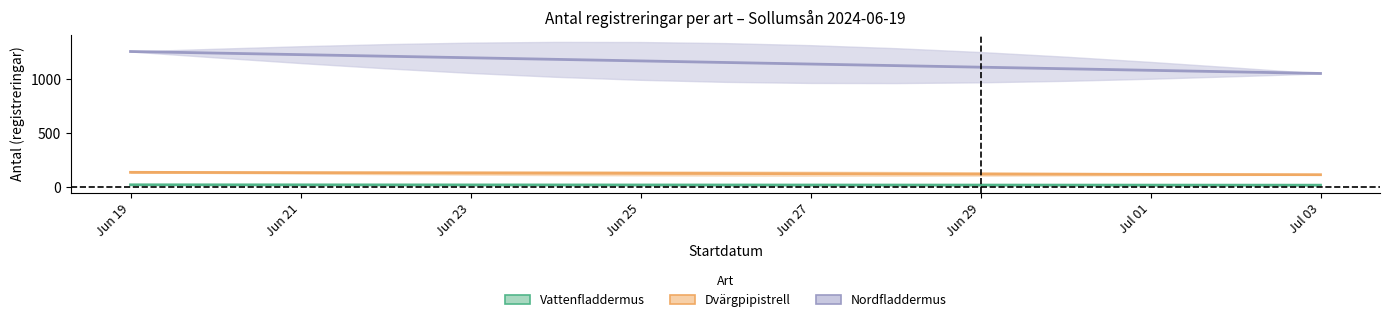

True or false: Dvärgpipistrell and Nordfladdermus intersect in this chart.

False